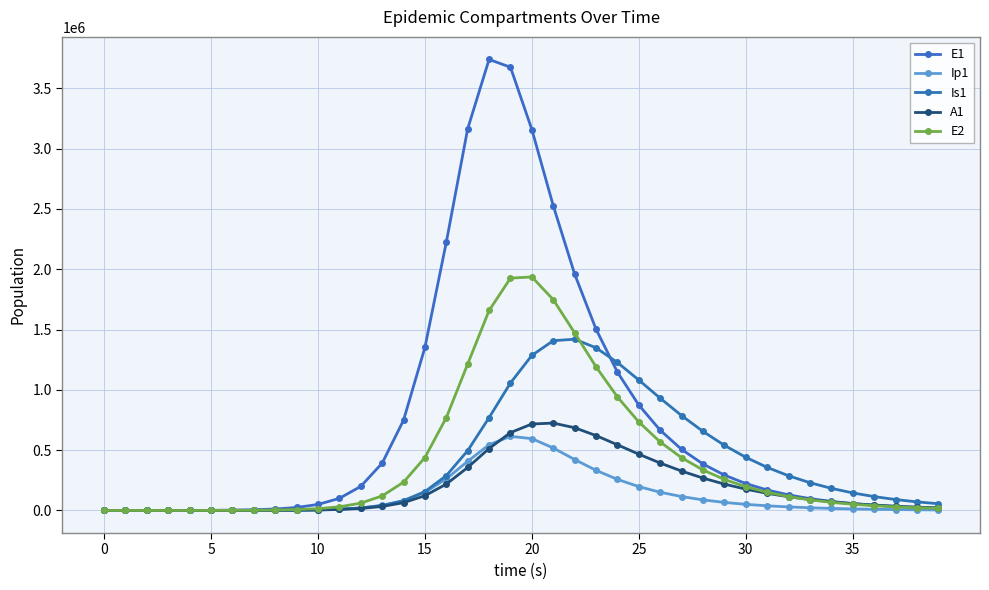

What is the label of the 13th point from the right?

27